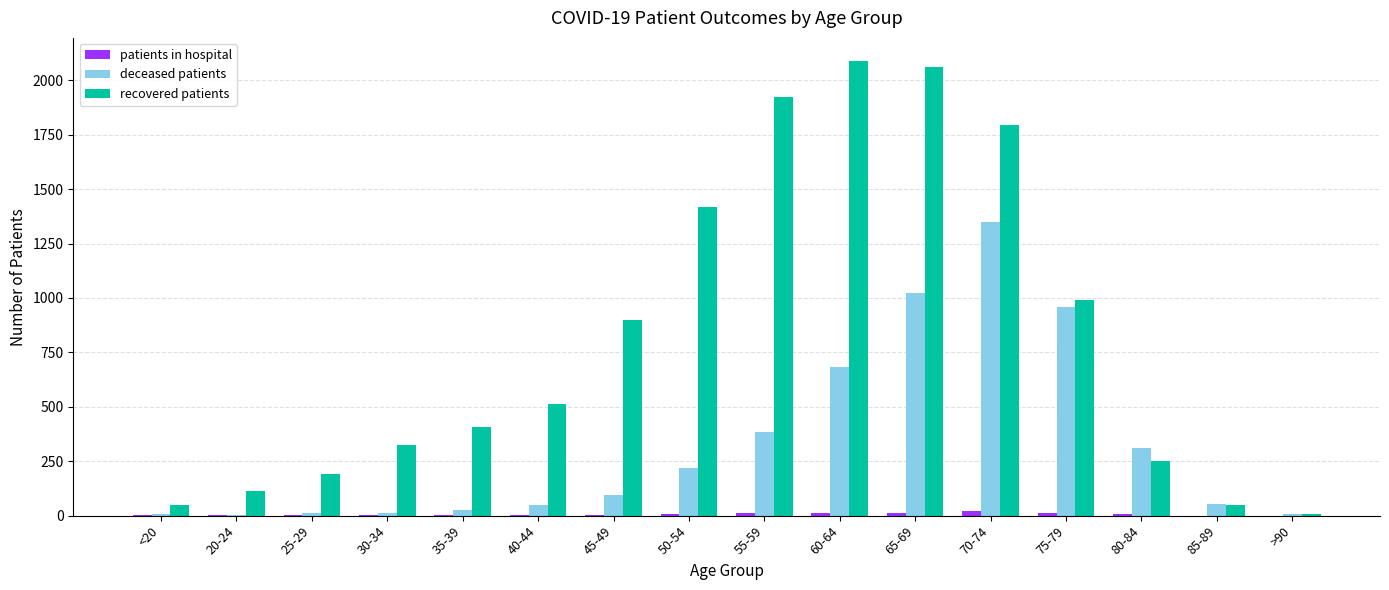

What is the highest value of the recovered patients series?

2090